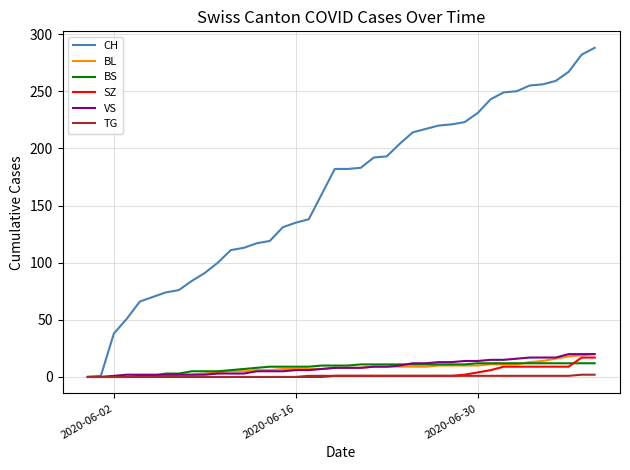

Which series has the widest spread of values?

CH